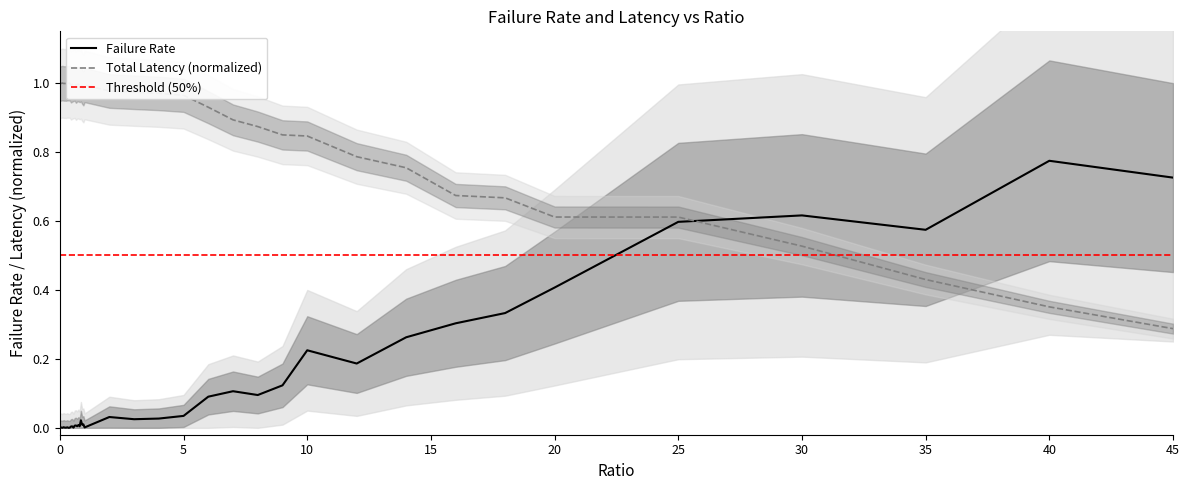

How many interior local peaks does the ratio series have?

7